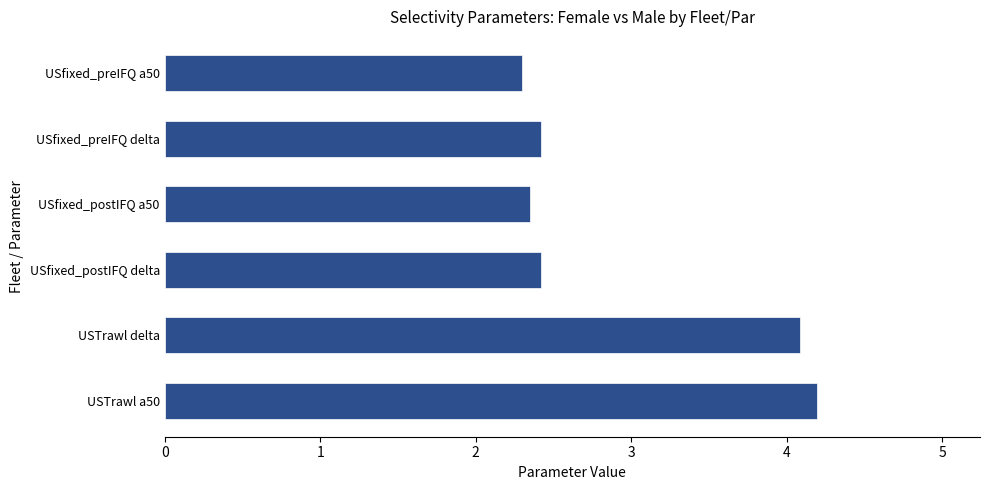

Is it true that the value at USTrawl a50 is 2.5?

False